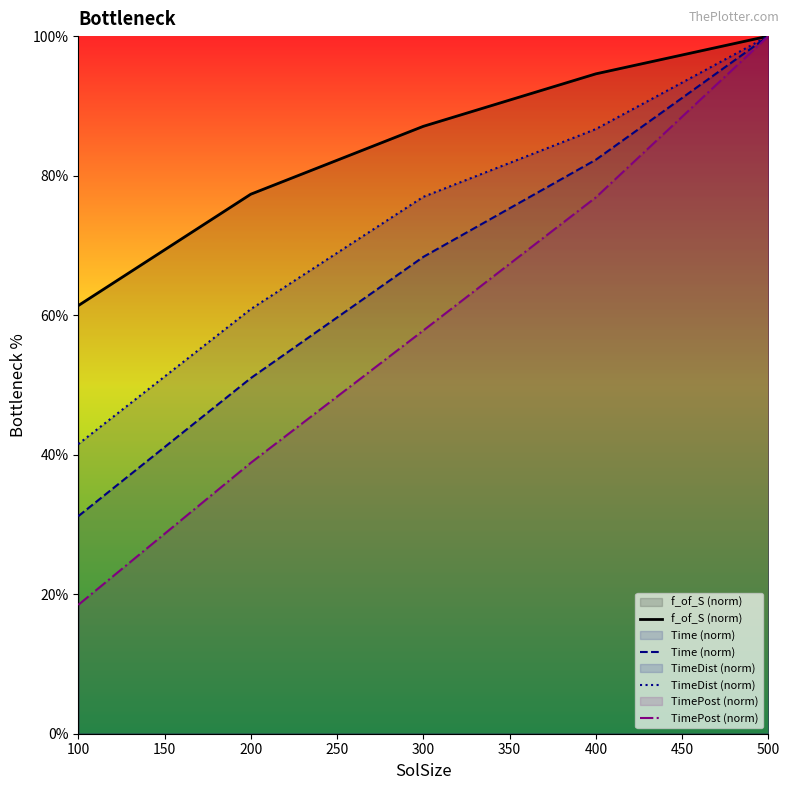

True or false: TimePost (norm) and Time (norm) cross at least once.

False